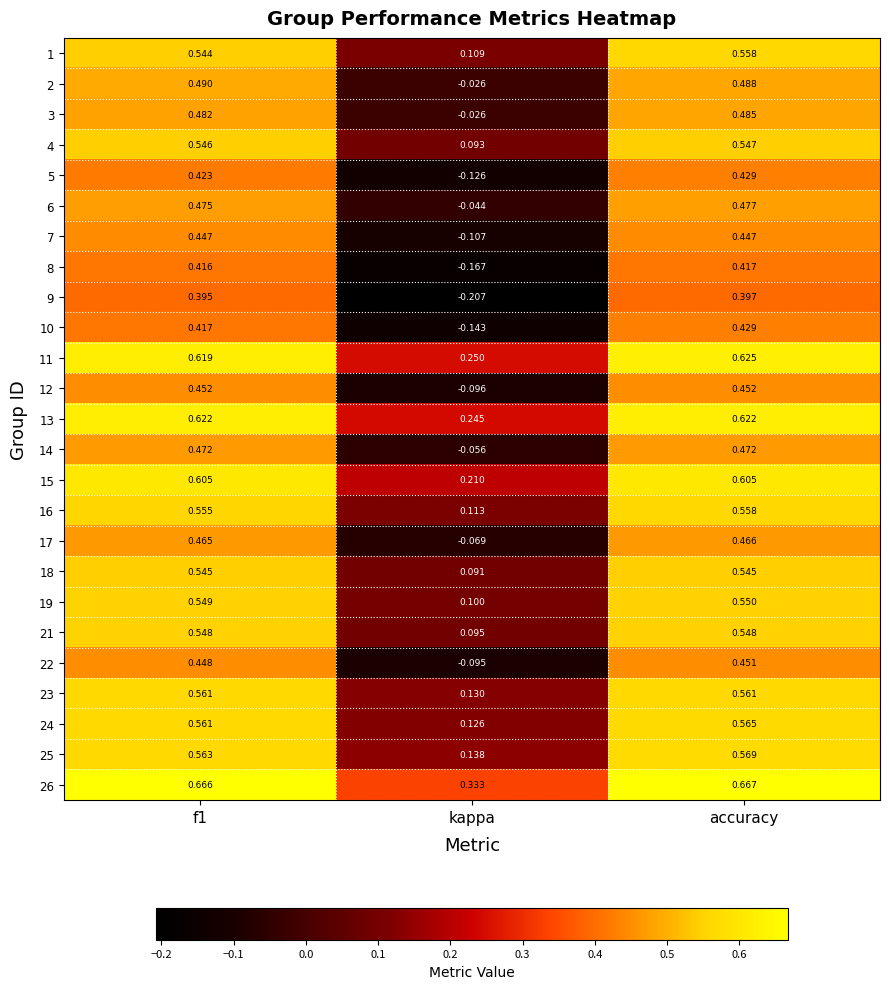

At which label is 5 closest to 0?

kappa